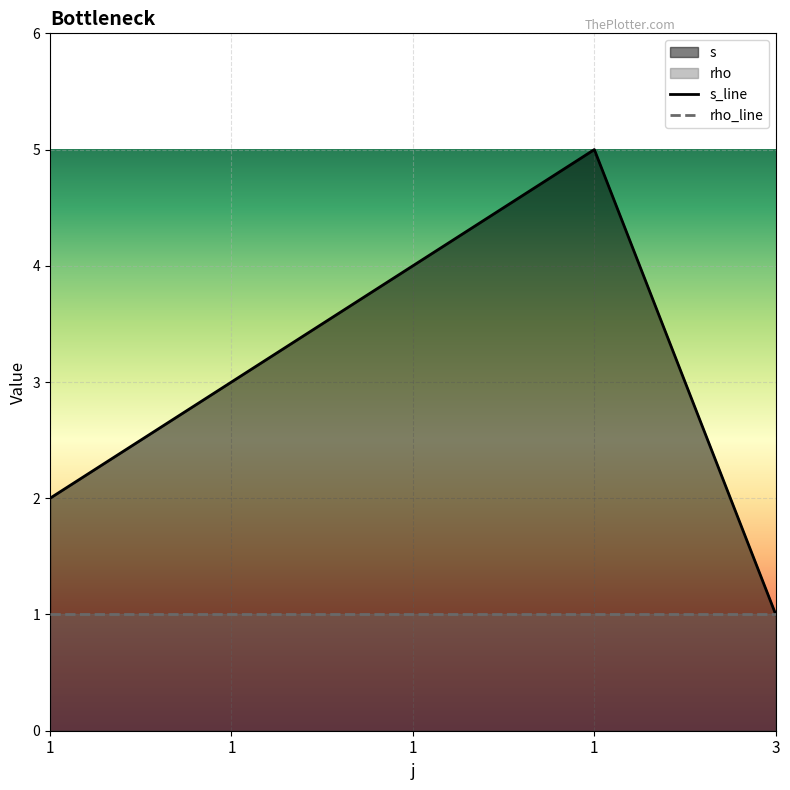

True or false: s_line has more than 2 points higher than both neighbors.

False